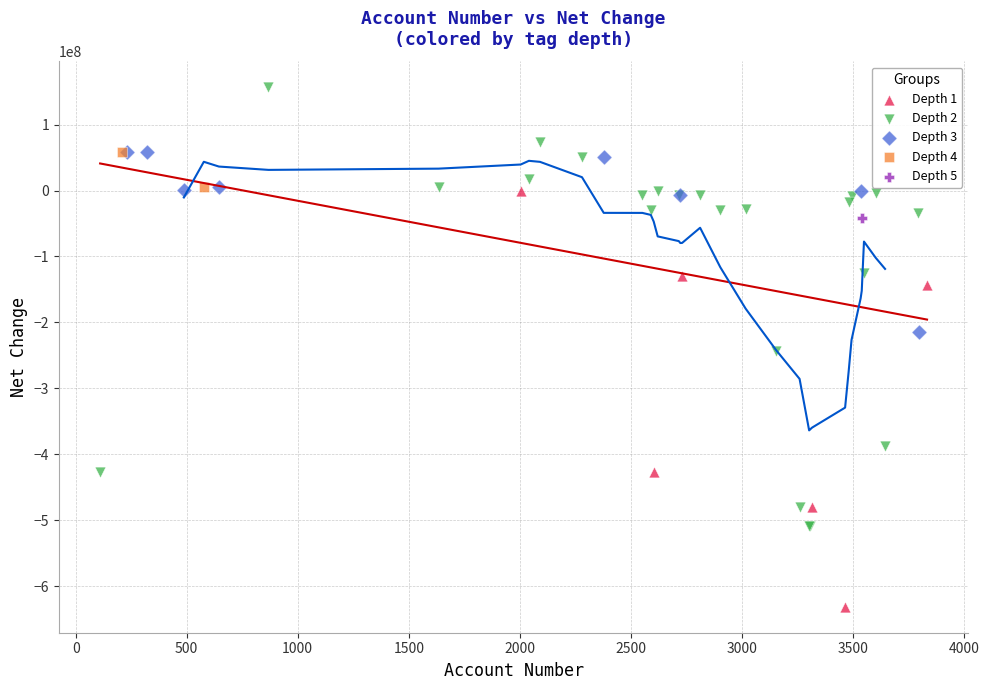

What are all the series names shown in the legend?

Depth 1, Depth 2, Depth 3, Depth 4, Depth 5